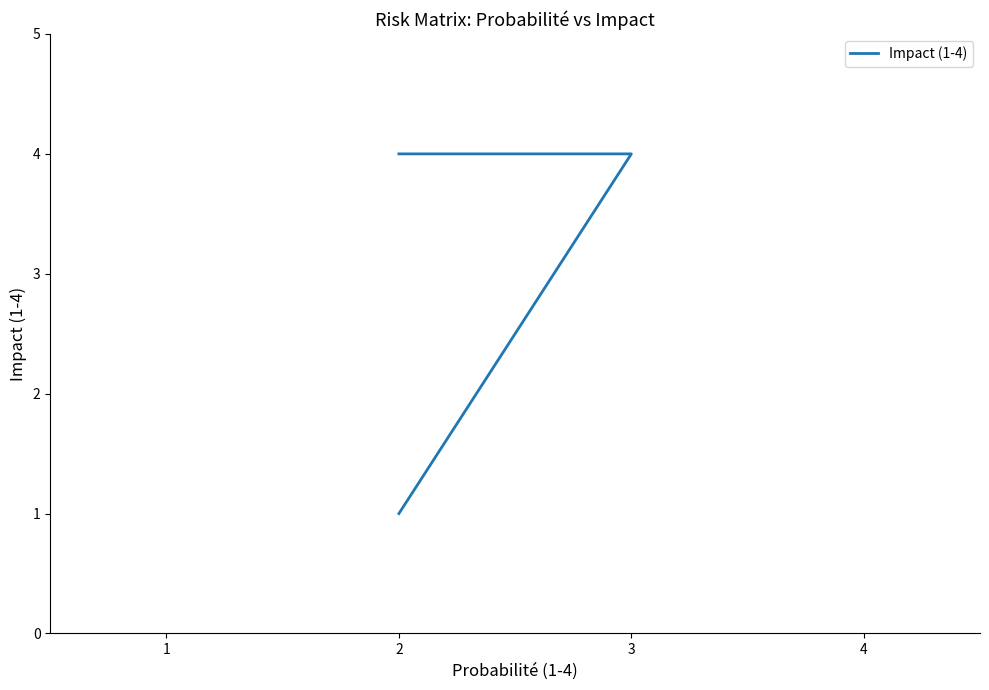

What is the difference between the values at 3 and 2?

3